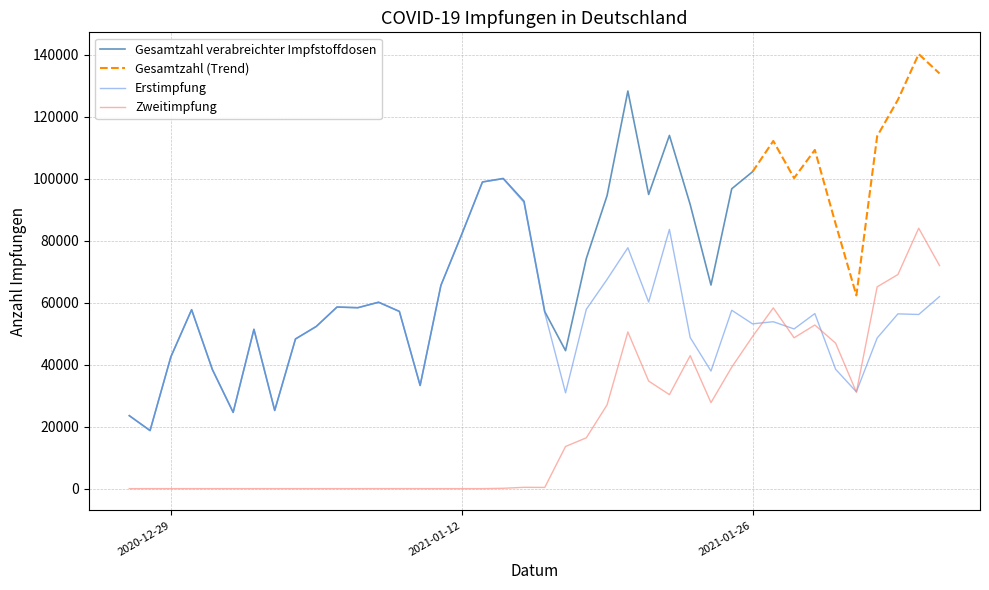

At which category is the sum across all series the highest?

2021-02-03